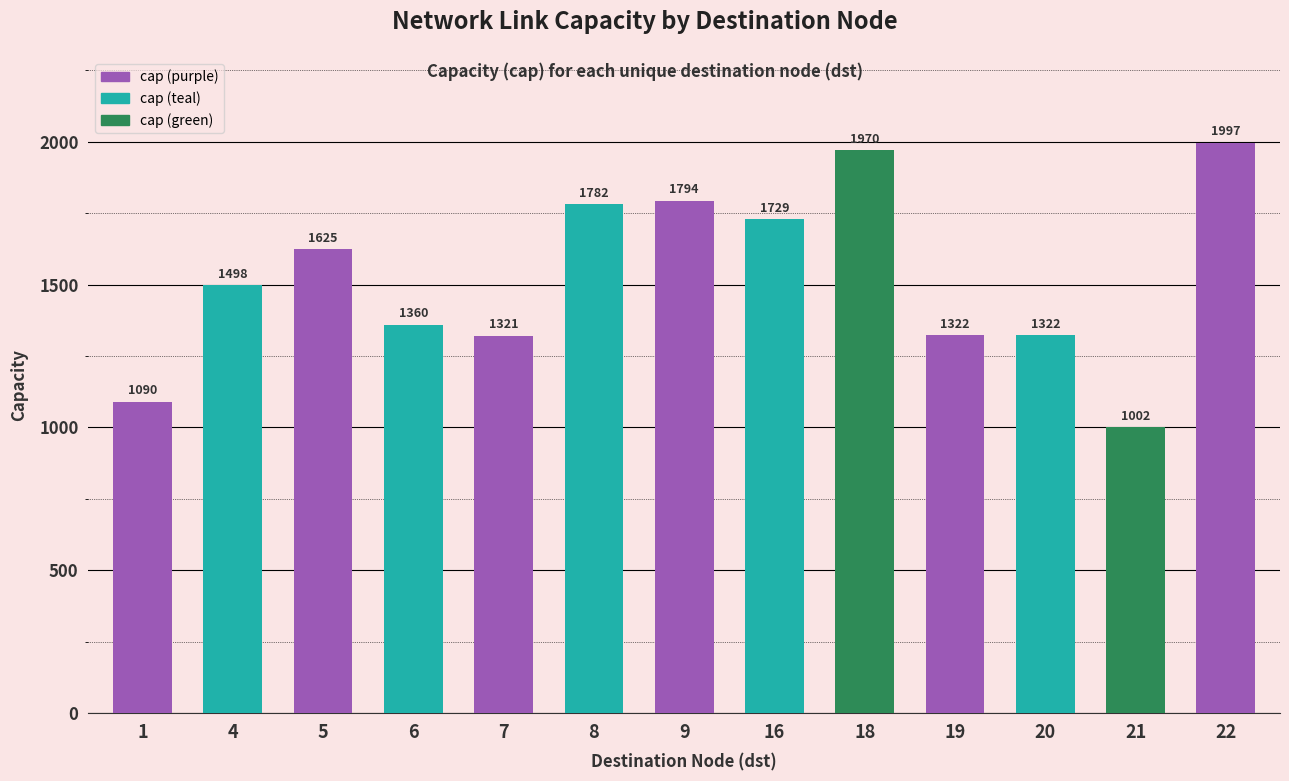

Which category has the lowest value across all series?

21